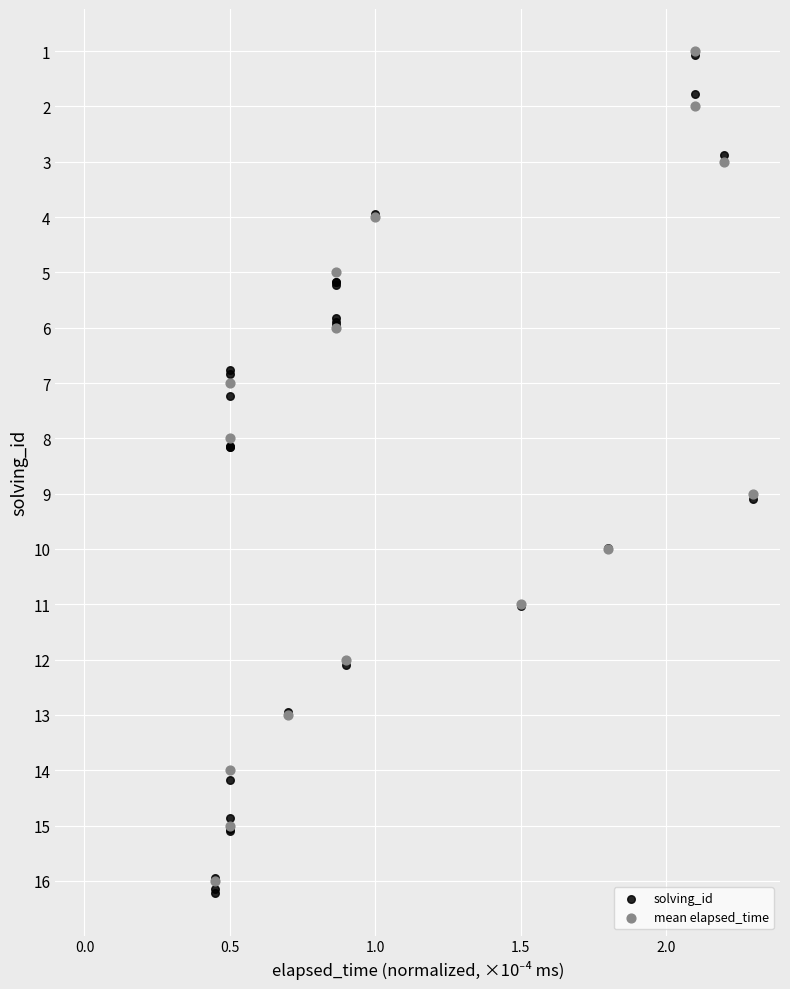

What are all the series names shown in the legend?

solving_id, mean elapsed_time